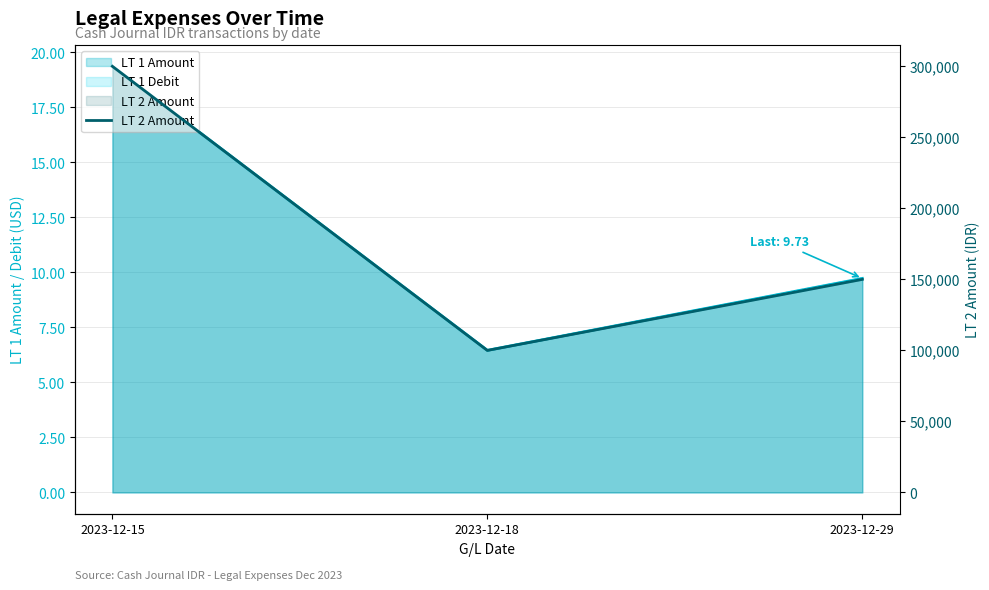

What is the value of the 2nd point from the left?

100000